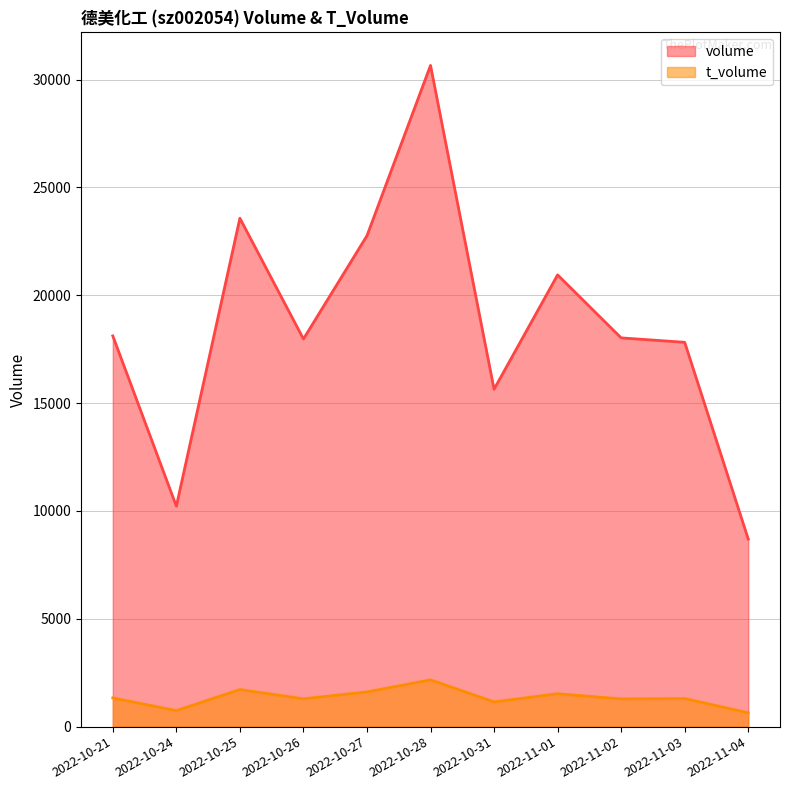

Where is t_volume nearest to the value 1406?

2022-10-21